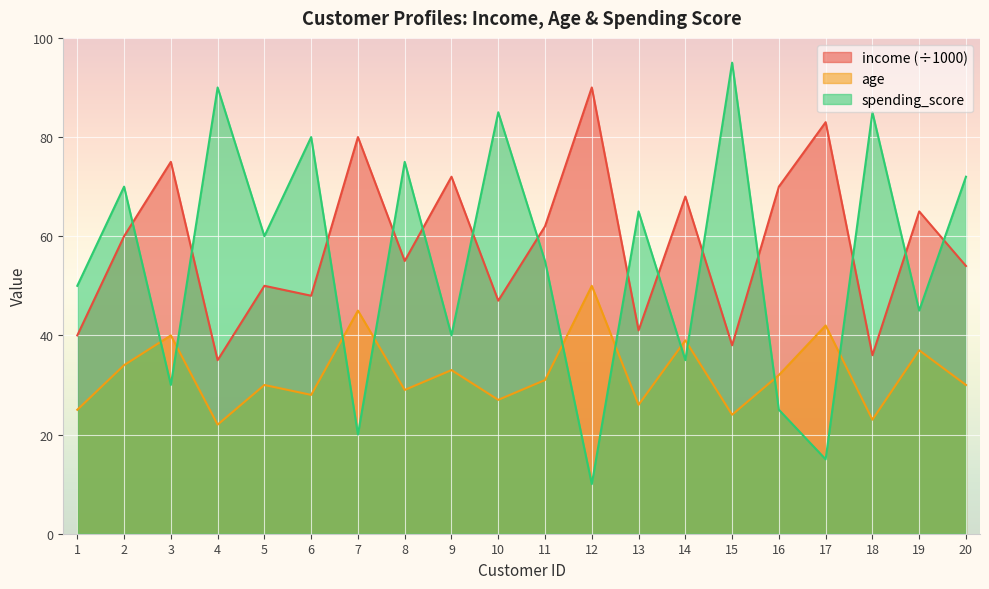

In spending_score, how many points are higher than both neighbors (excluding endpoints)?

8